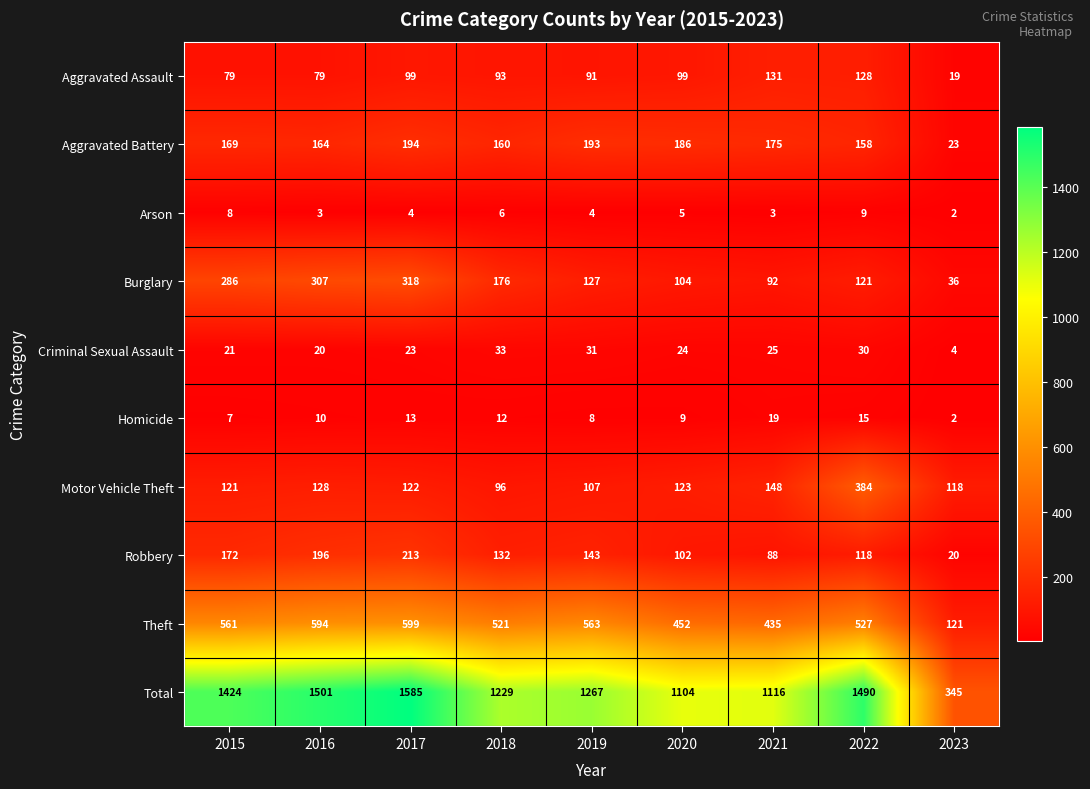

What is the sum of all Total values?

11061